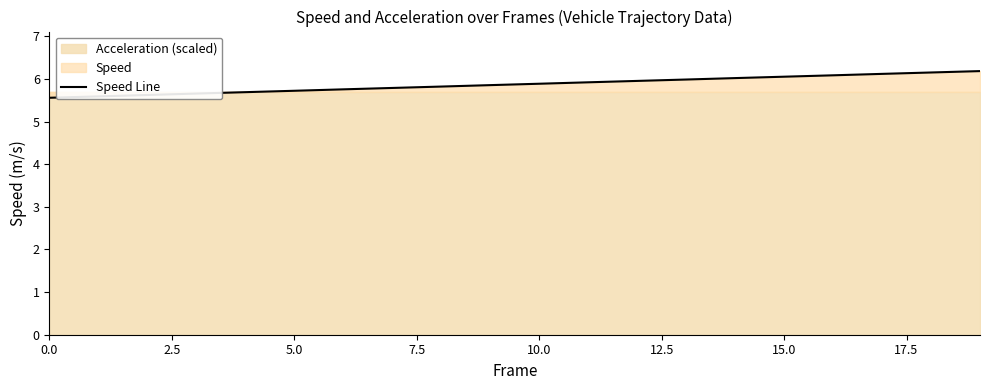

What is the smallest value displayed?

5.6